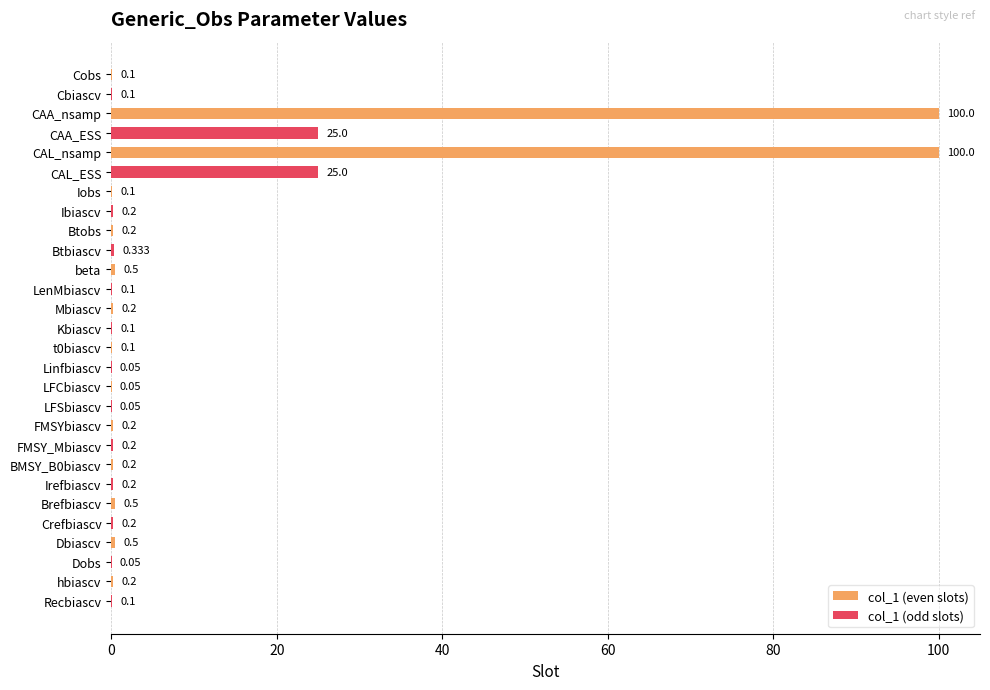

Is the value of col_1 (odd slots) at CAA_nsamp greater than the value of col_1 (even slots) at beta?

Yes